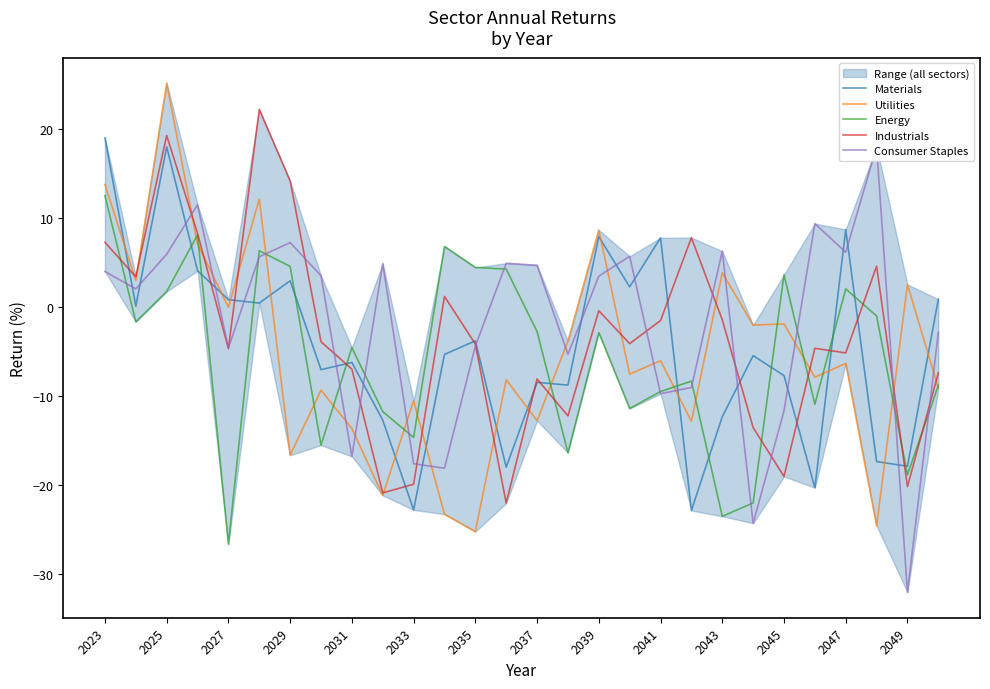

How many data points does each series have?

28